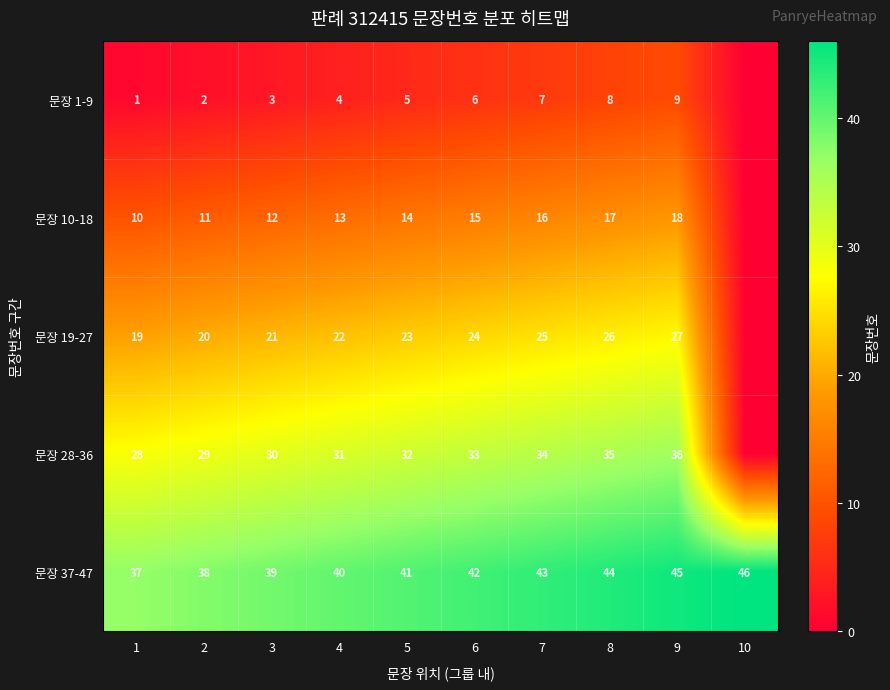

Rank the categories by 문장 37-47 value from highest to lowest.

10, 9, 8, 7, 6, 5, 4, 3, 2, 1